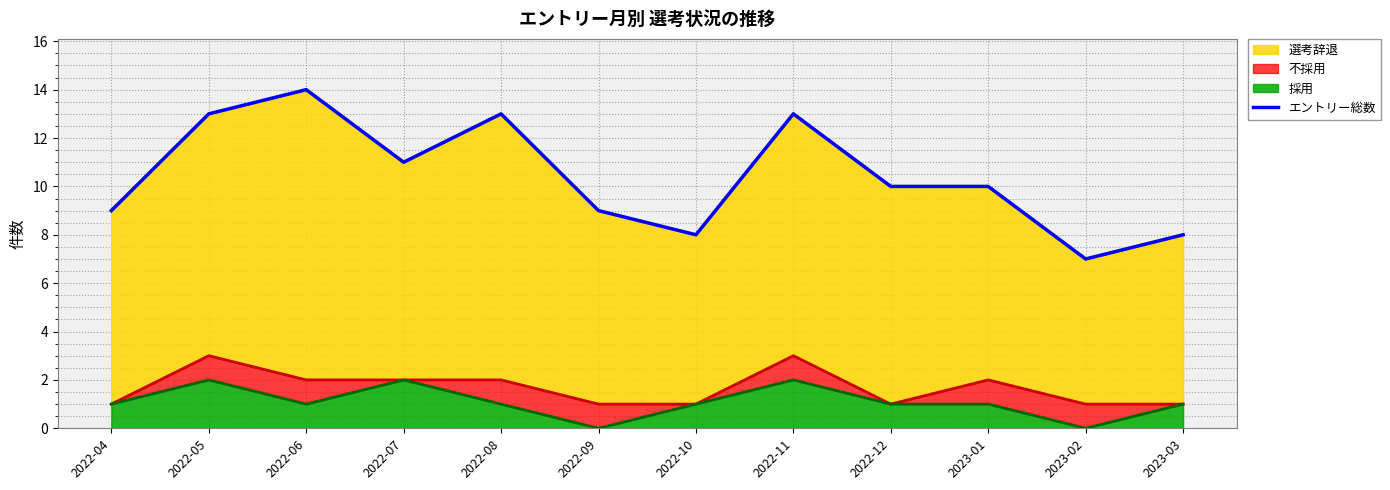

Reading left to right, transcribe all the data shown in this chart.

9	13	14	11	13	9	8	13	10	10	7	8